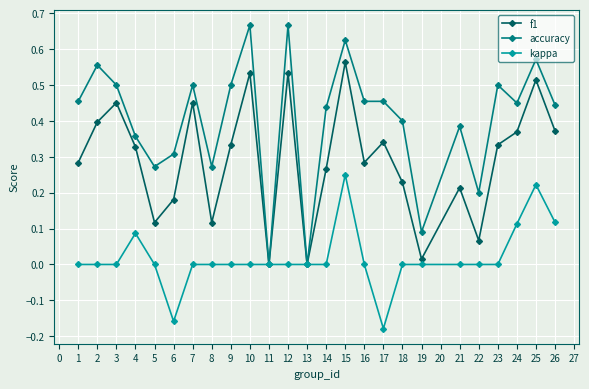

Which label corresponds to the smallest value in the chart?

17